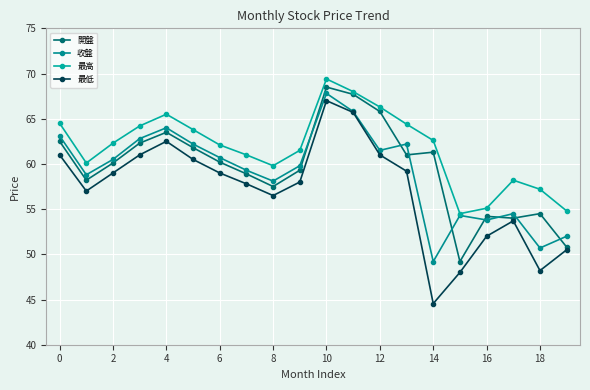

Does the chart display data point markers on the line(s)?

Yes